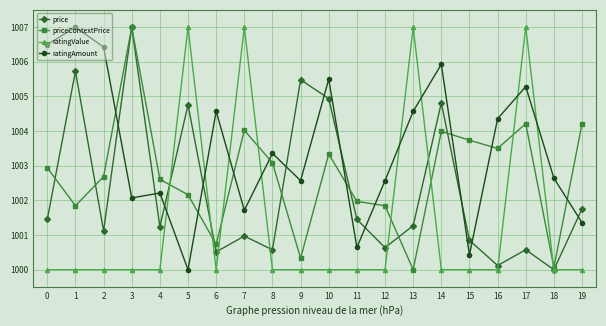

What is the value of the priceContextPrice point at the 1st from the left?

1002.9